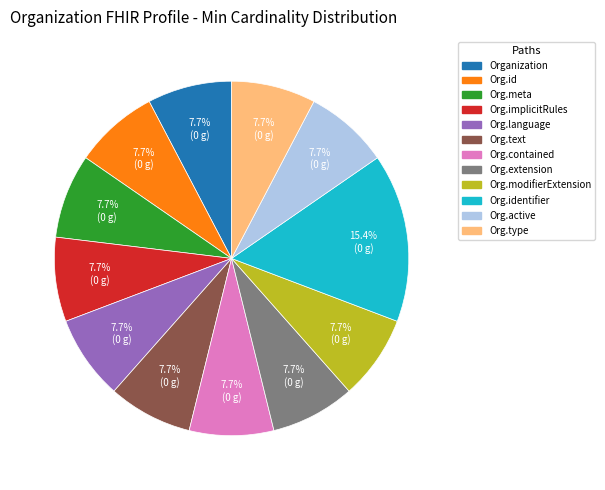

Is there any slice that represents more than half of the pie?

No